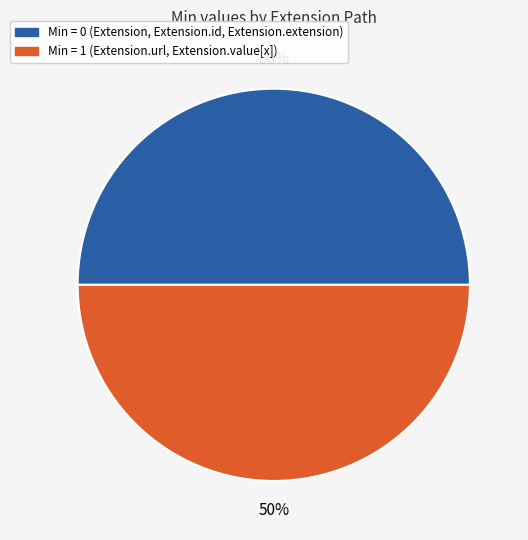

Which slice is the largest?

Extension.extension